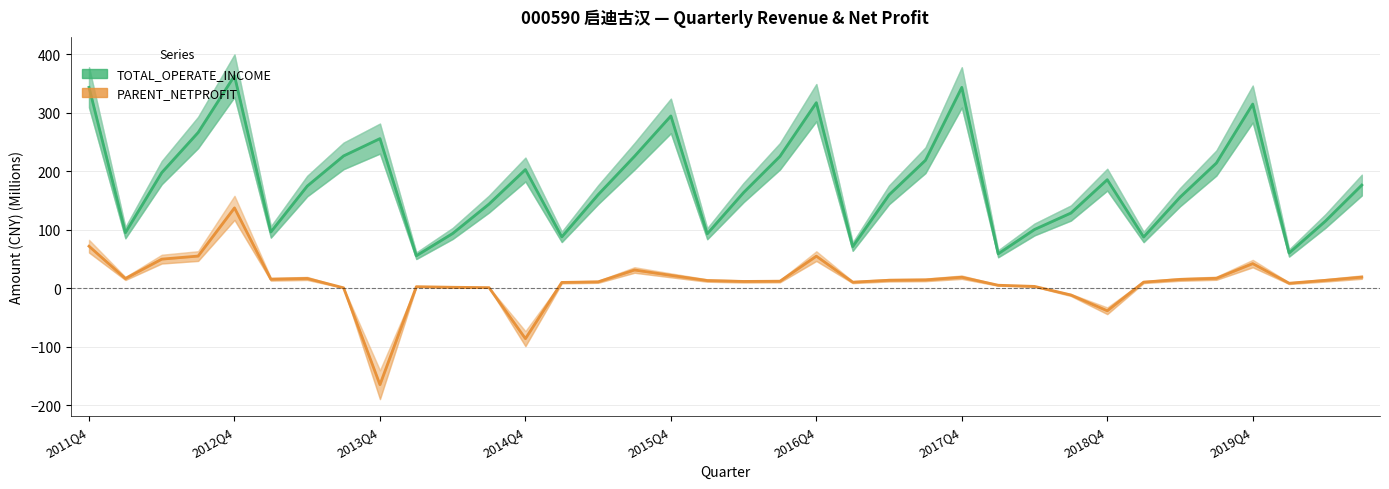

How many data points in TOTAL_OPERATE_INCOME are less than 174?

18